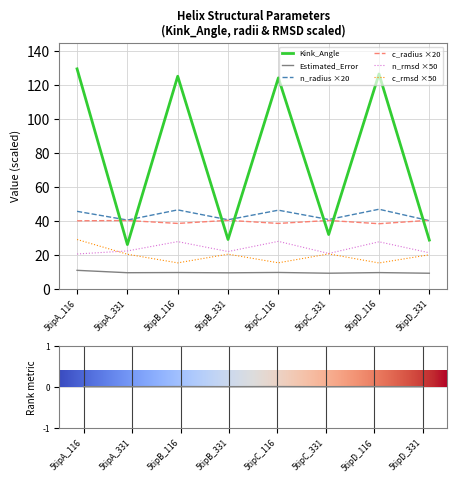

What is the label of the 2nd point from the left?

5tipA_331